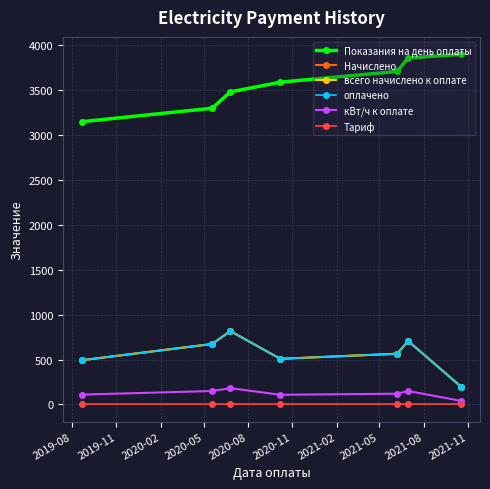

Is this an area chart (filled region under the line)?

No